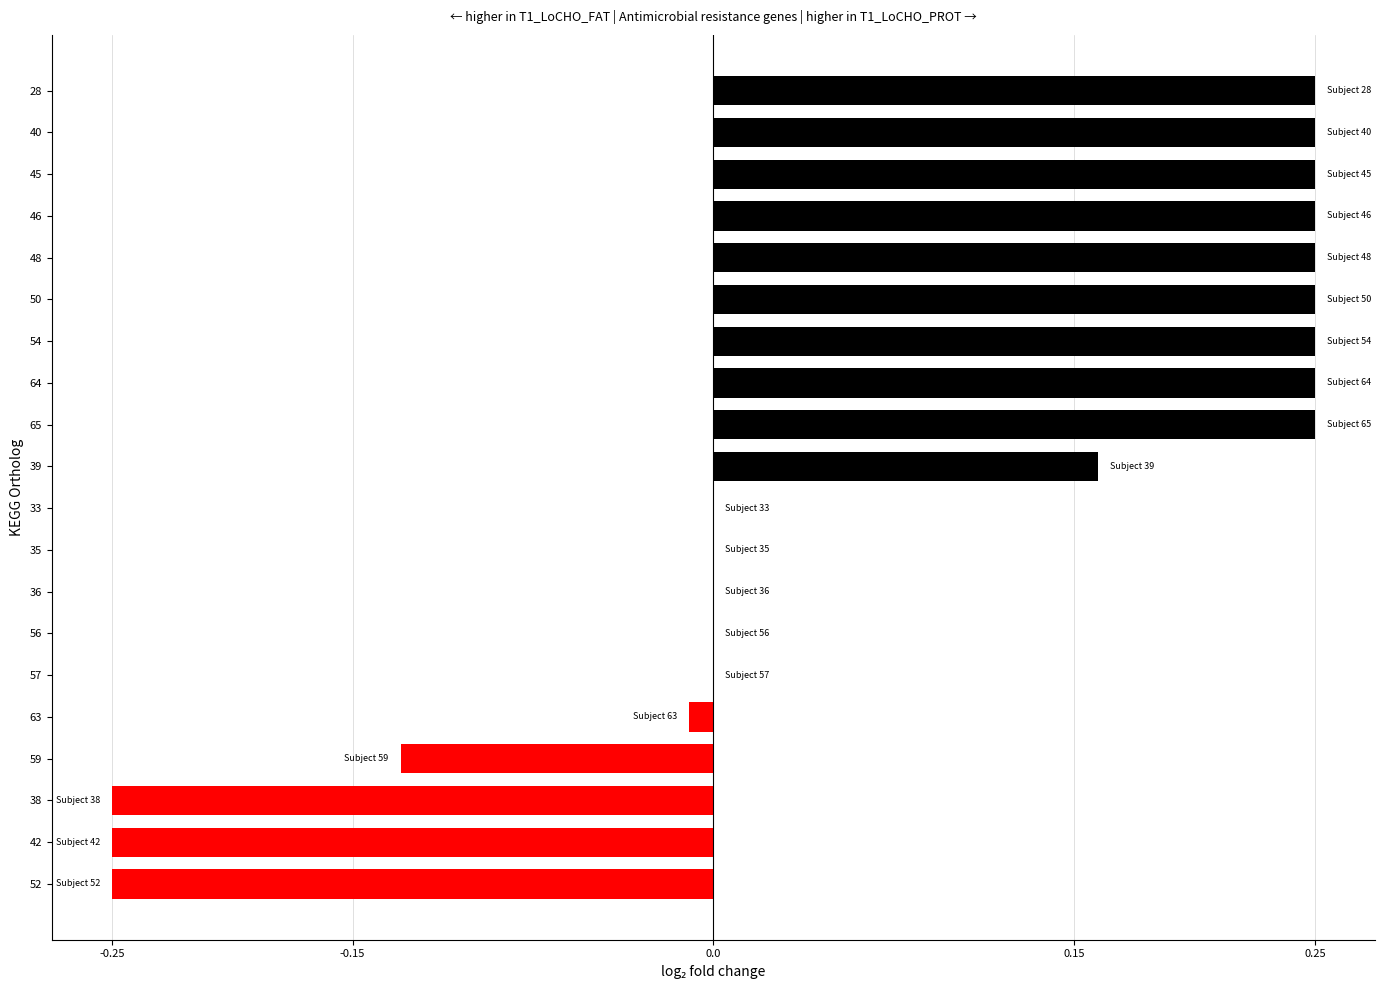

Is it true that the value at 52 is -0.1?

False